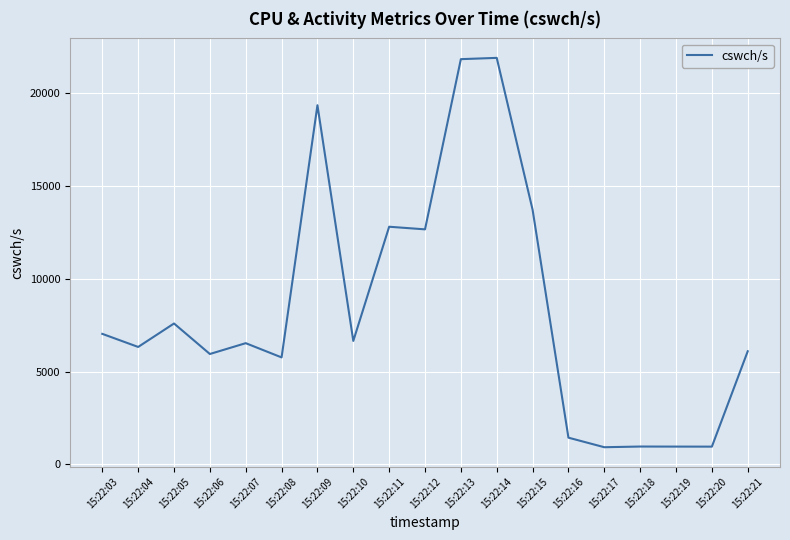

What is the smallest value displayed?

922